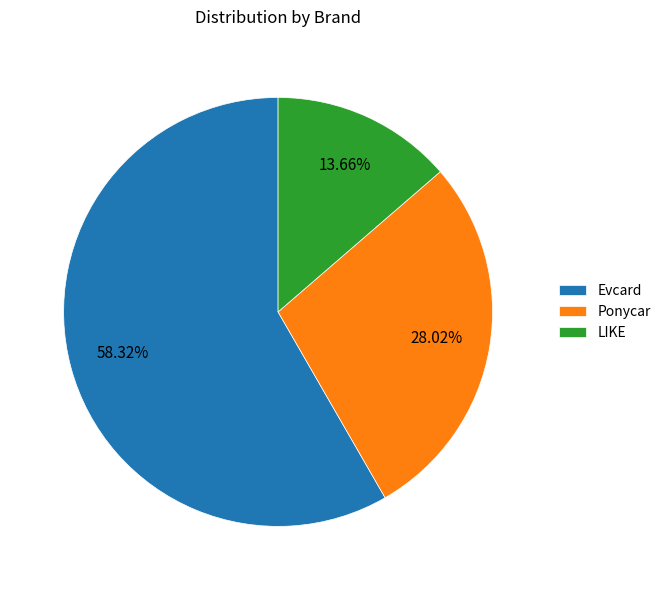

To the nearest percent, what is the combined percentage of Ponycar and Evcard?

86%